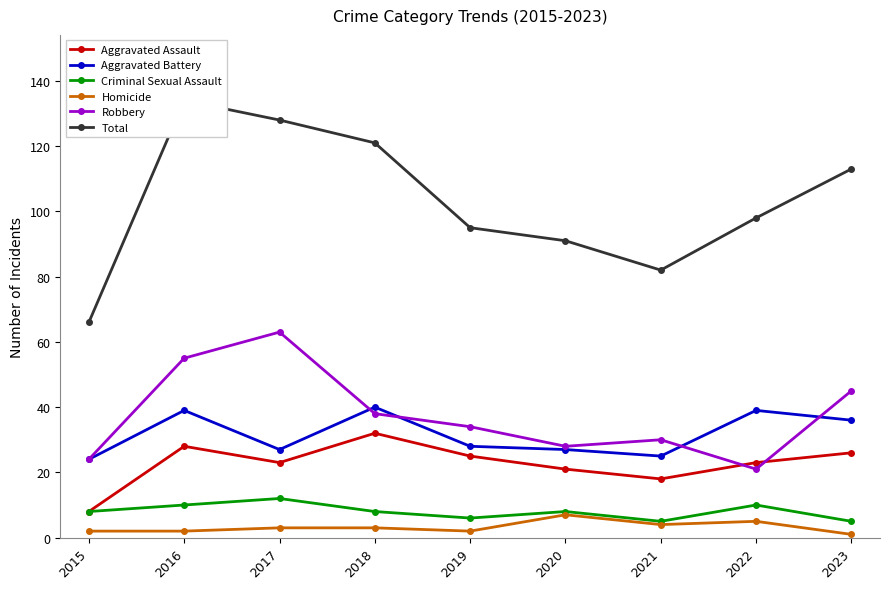

Reading right to left, what are all the values shown in this chart?

Aggravated Assault: 26	23	18	21	25	32	23	28	8
Aggravated Battery: 36	39	25	27	28	40	27	39	24
Criminal Sexual Assault: 5	10	5	8	6	8	12	10	8
Homicide: 1	5	4	7	2	3	3	2	2
Robbery: 45	21	30	28	34	38	63	55	24
Total: 113	98	82	91	95	121	128	134	66